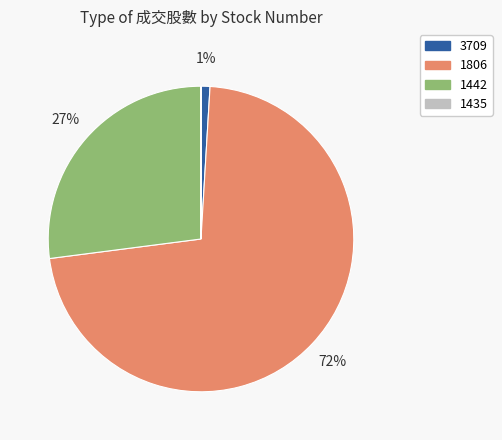

The 1806 slice represents 65% of the pie. True or false?

False